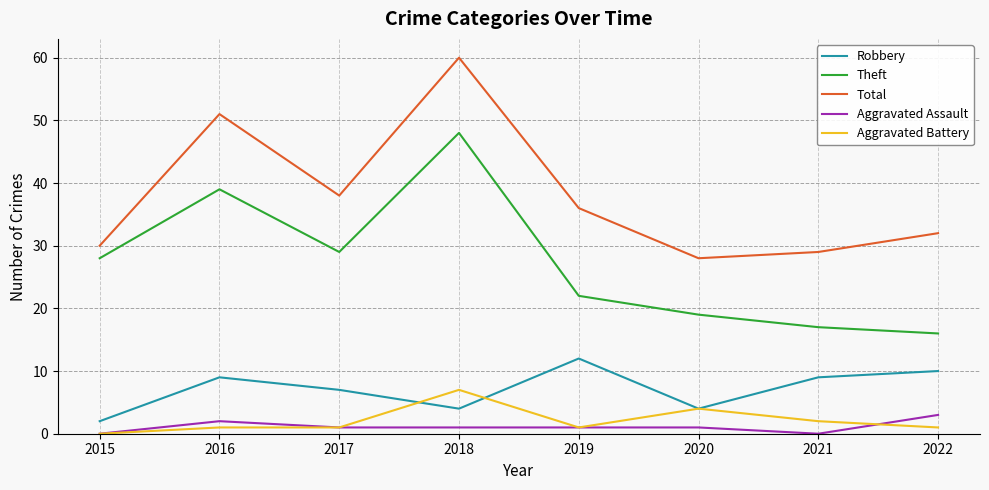

What are all the series names shown in the legend?

Robbery, Theft, Total, Aggravated Assault, Aggravated Battery